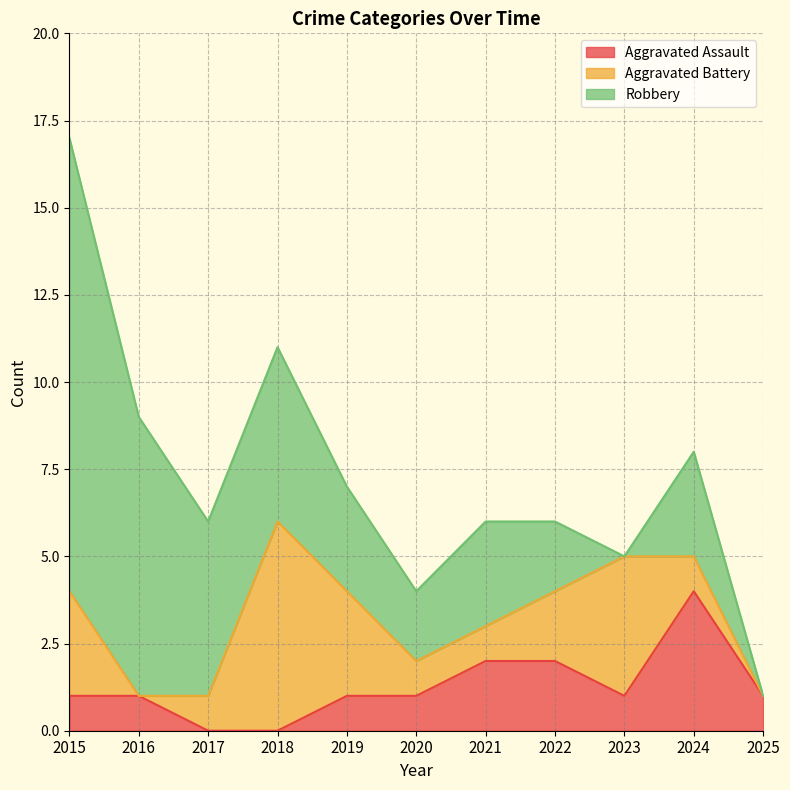

What is the difference between the maximum and minimum values in the Aggravated Battery series?

6